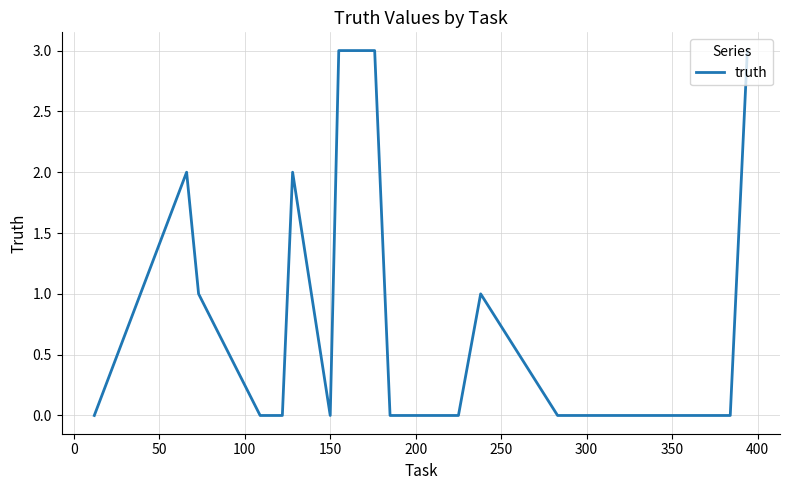

Reading left to right, transcribe all the data shown in this chart.

0	2	1	0	0	2	0	3	3	0	0	0	0	1	0	0	0	0	0	3